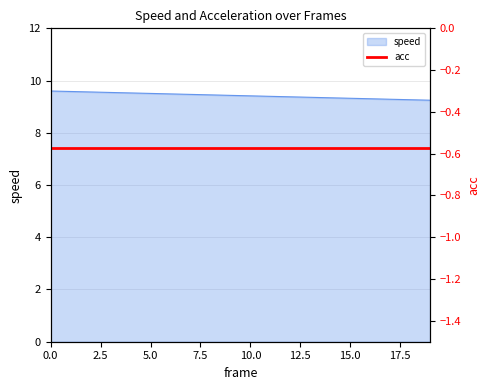

What is the greatest value displayed?

9.6